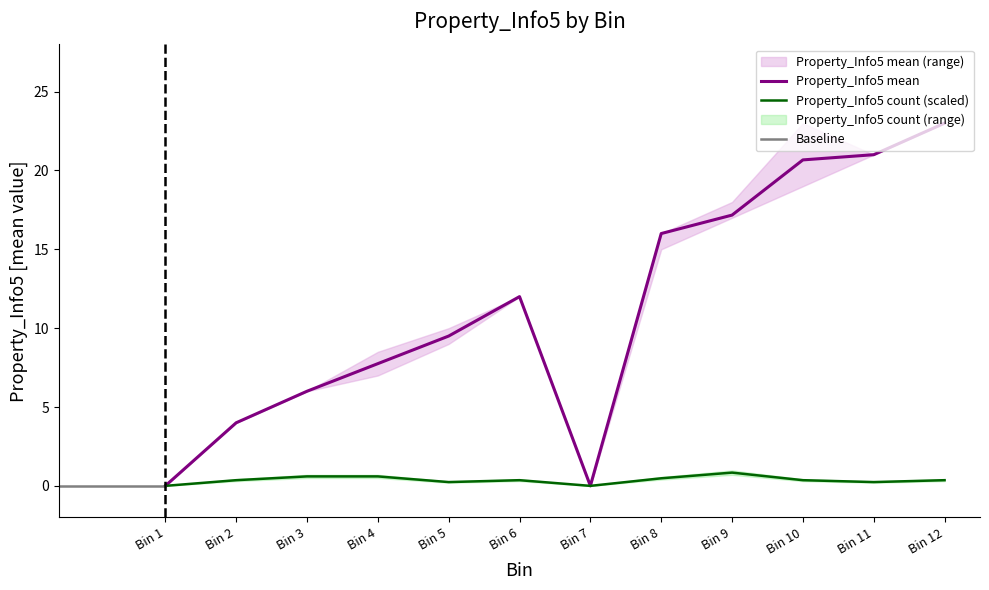

List the labels in order of upper value, smallest first.

0, 6, 1, 2, 3, 4, 5, 7, 8, 10, 9, 11